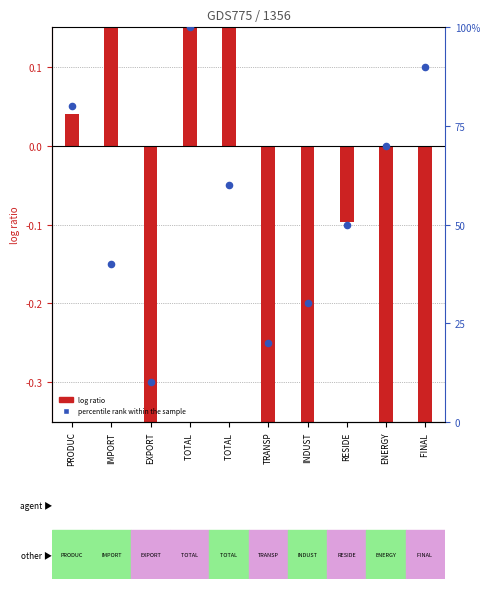

What is the total value across all series at TOTAL ?

100.3